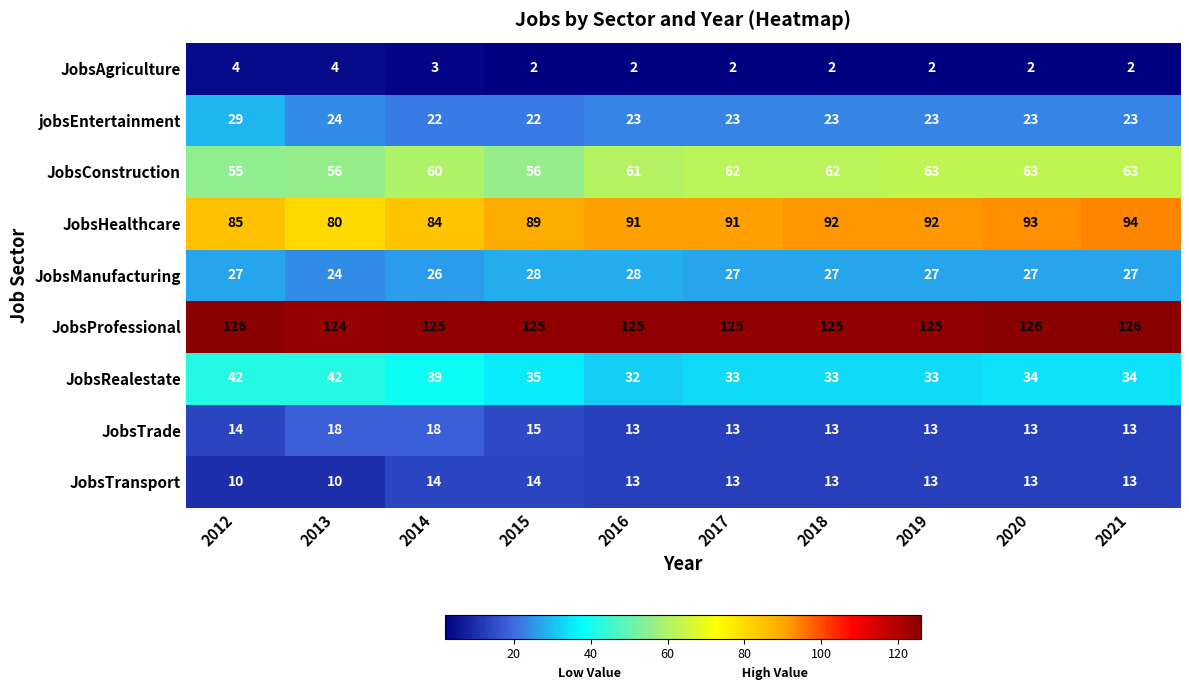

The value of JobsAgriculture at 2014 is 5. True or false?

False